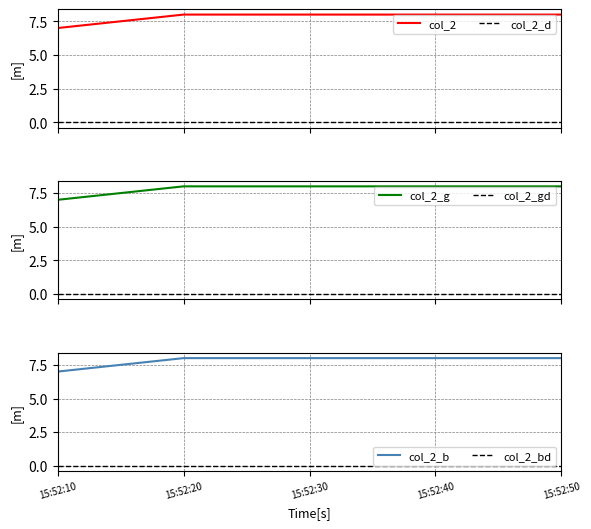

True or false: there are more than 2 points higher than both neighbors.

False